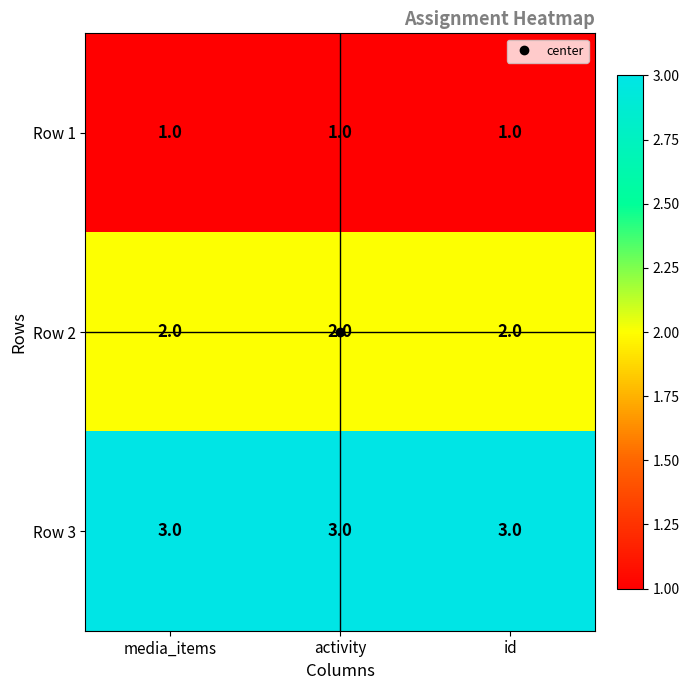

What is the maximum value shown in the chart?

3